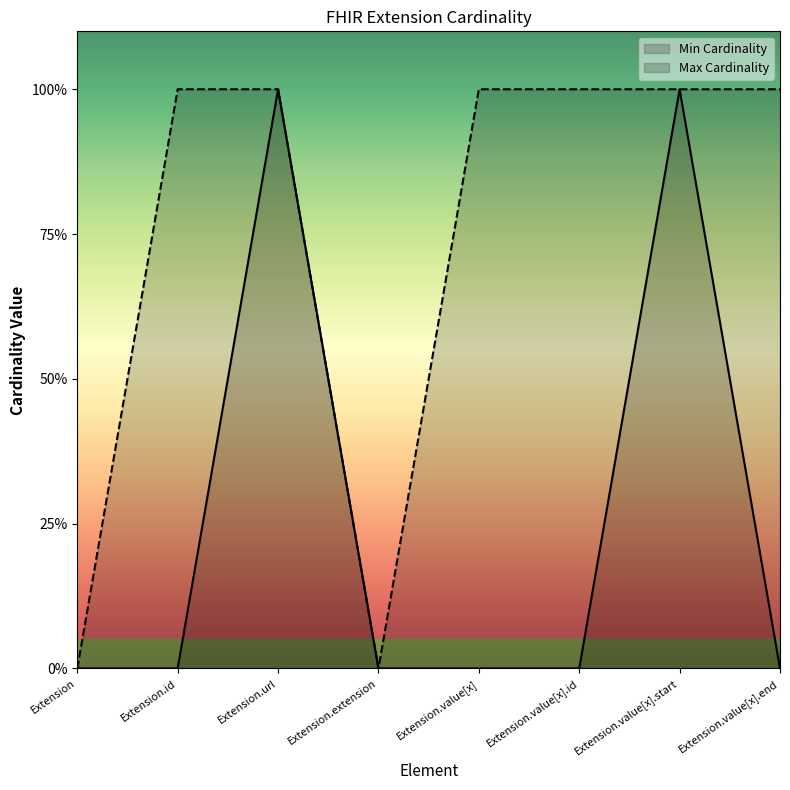

Which category has the highest value in the Min Cardinality series?

Extension.url